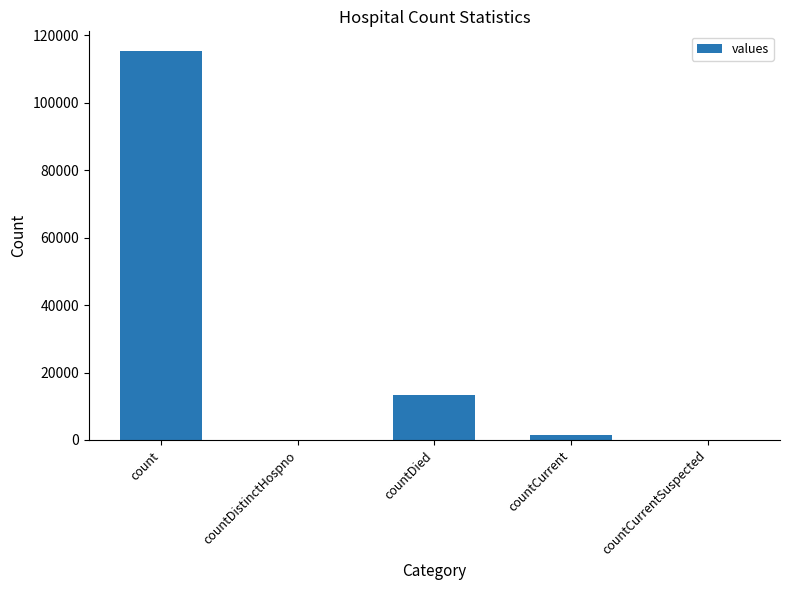

What is the difference between the values at countDied and countCurrentSuspected?

13343